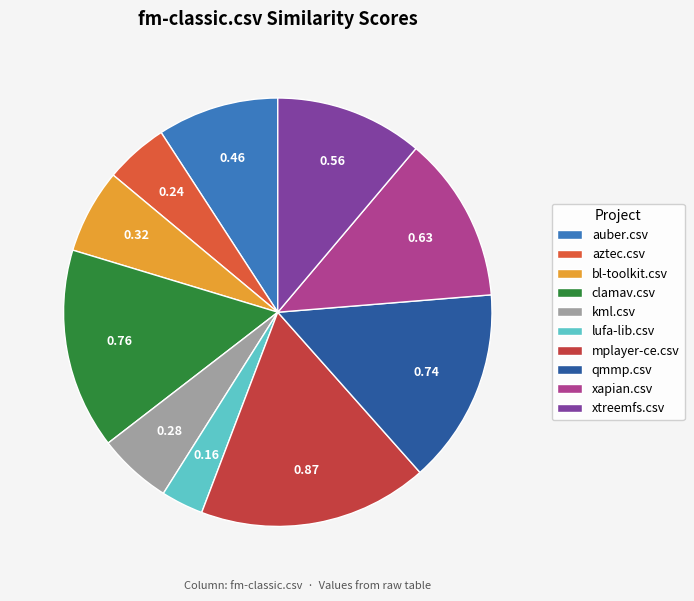

Which category has the smallest portion of the pie?

lufa-lib.csv